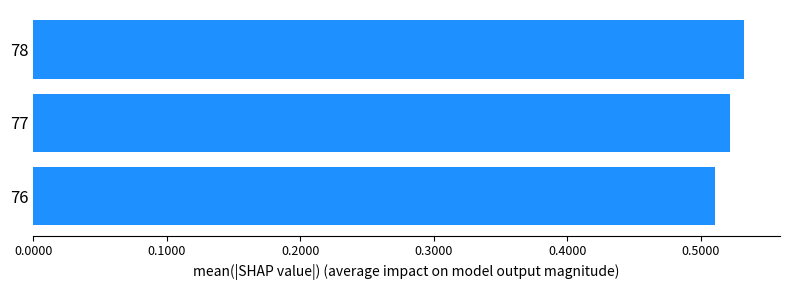

Which category has the highest value across all series?

78